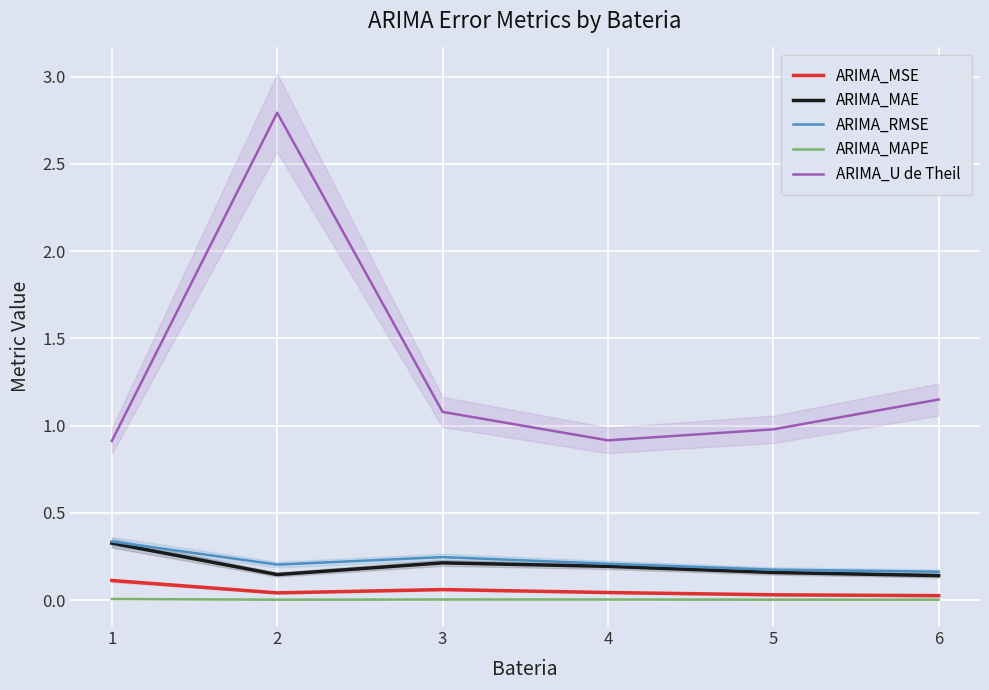

The value of ARIMA_U de Theil at 3 is 1.1. True or false?

True